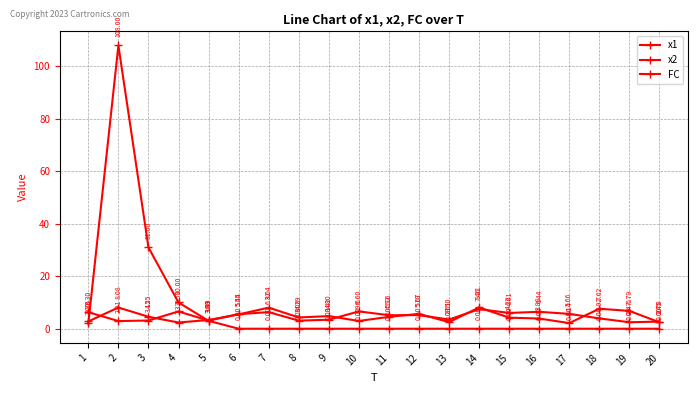

Where is x2 nearest to the value 5?

9